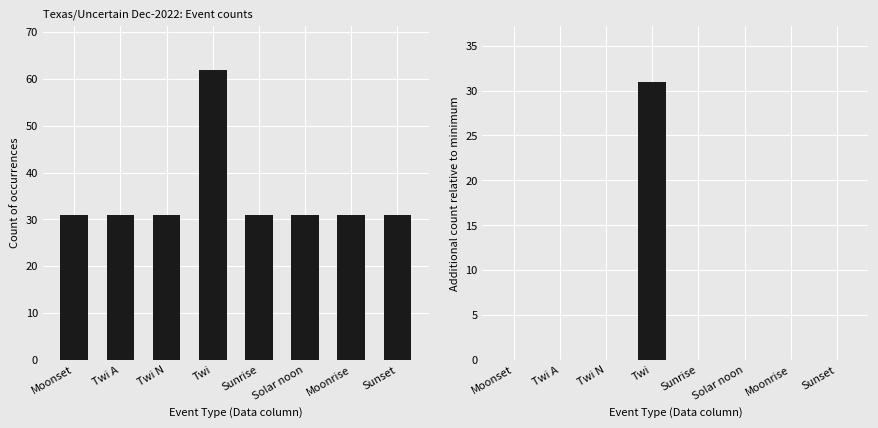

Rank the series by their average value, from lowest to highest.

Additional count above minimum, Count of occurrences